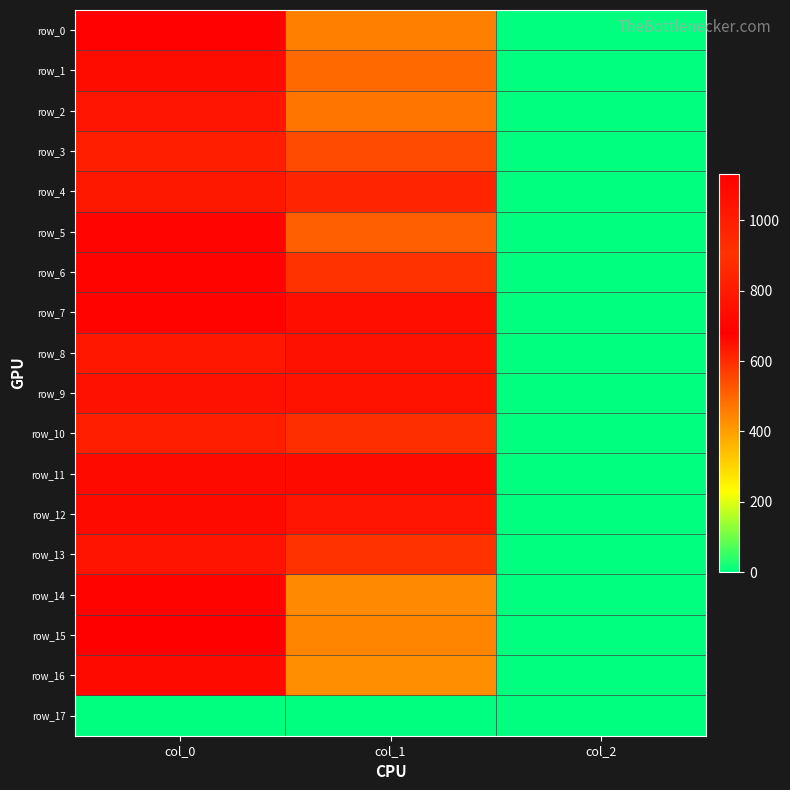

True or false: row_1 has a value of 1.3 at col_2.

False